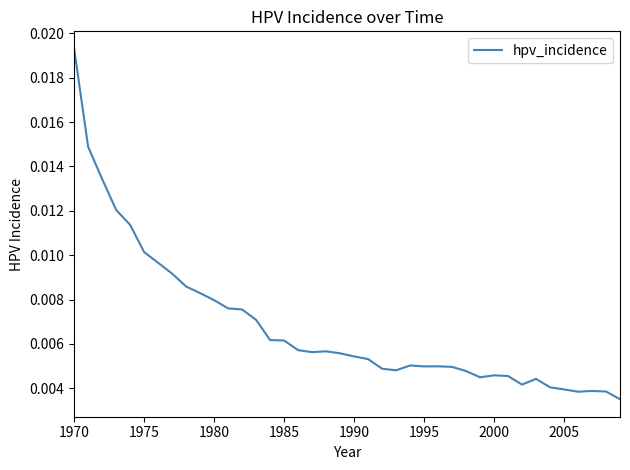

How many points are higher than both their immediate neighbors (excluding endpoints)?

6